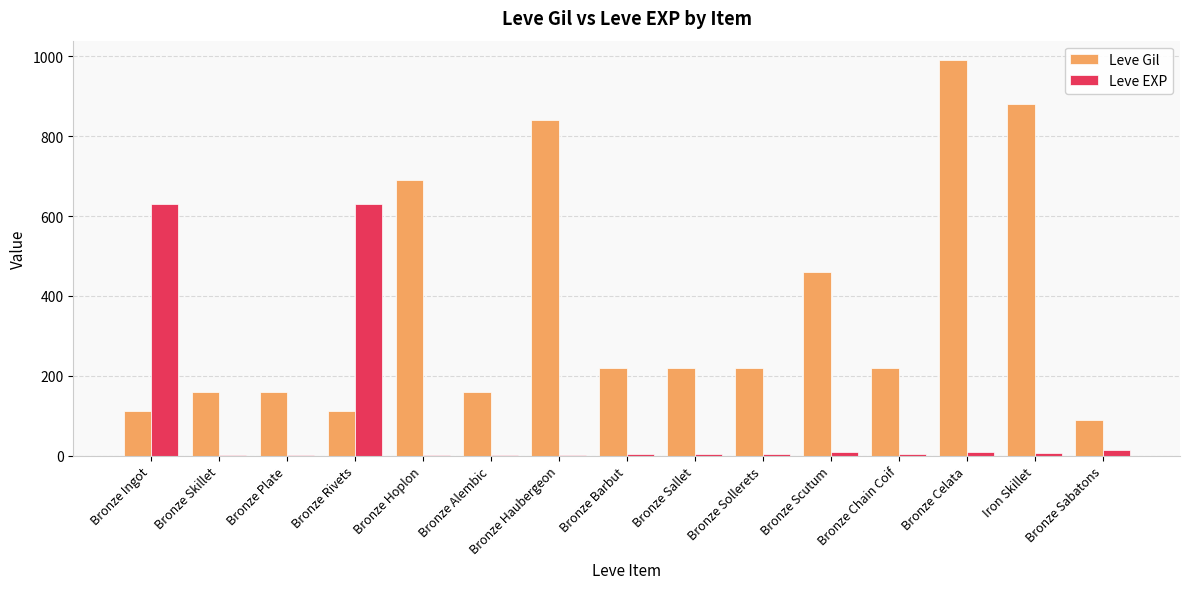

What is the highest value of the Leve EXP series?

630